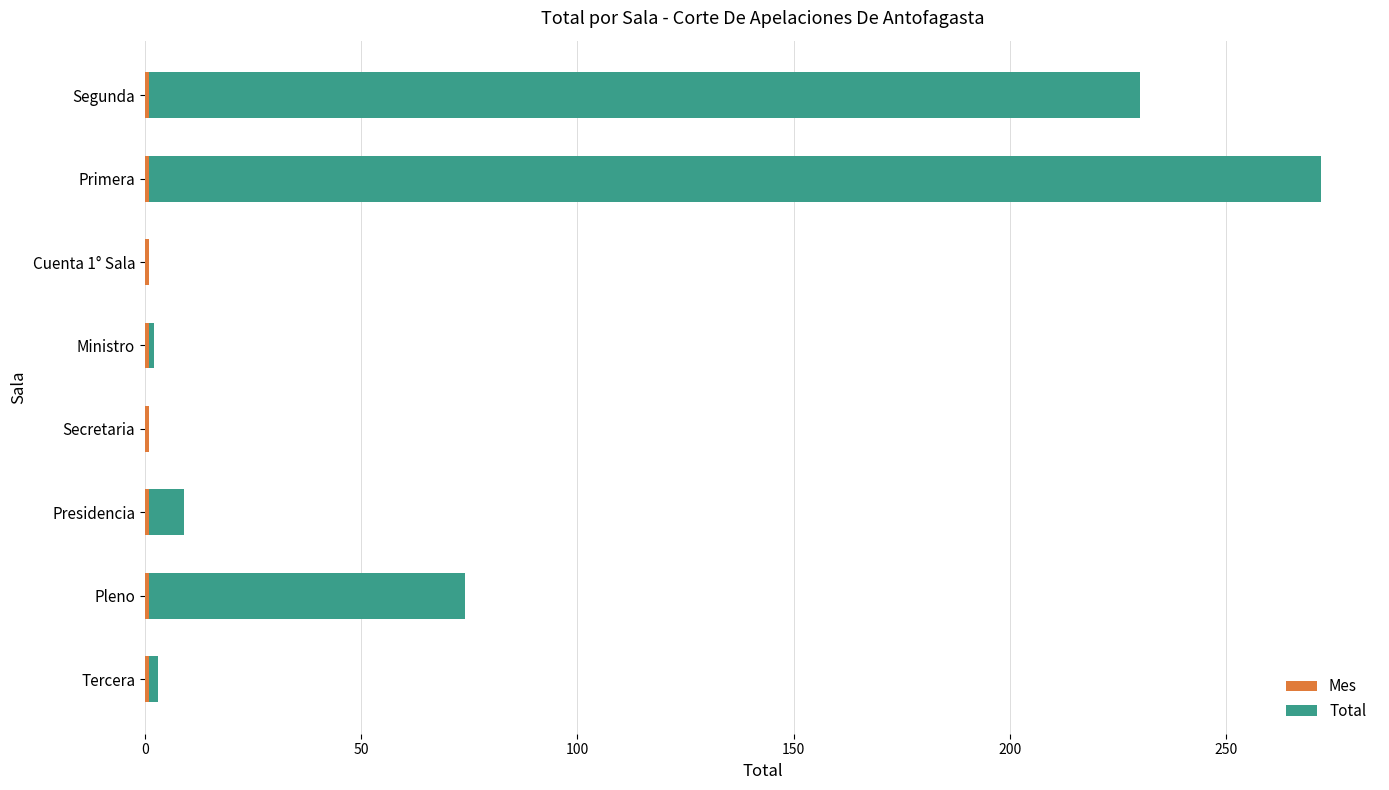

At which category is the sum across all series the highest?

Primera